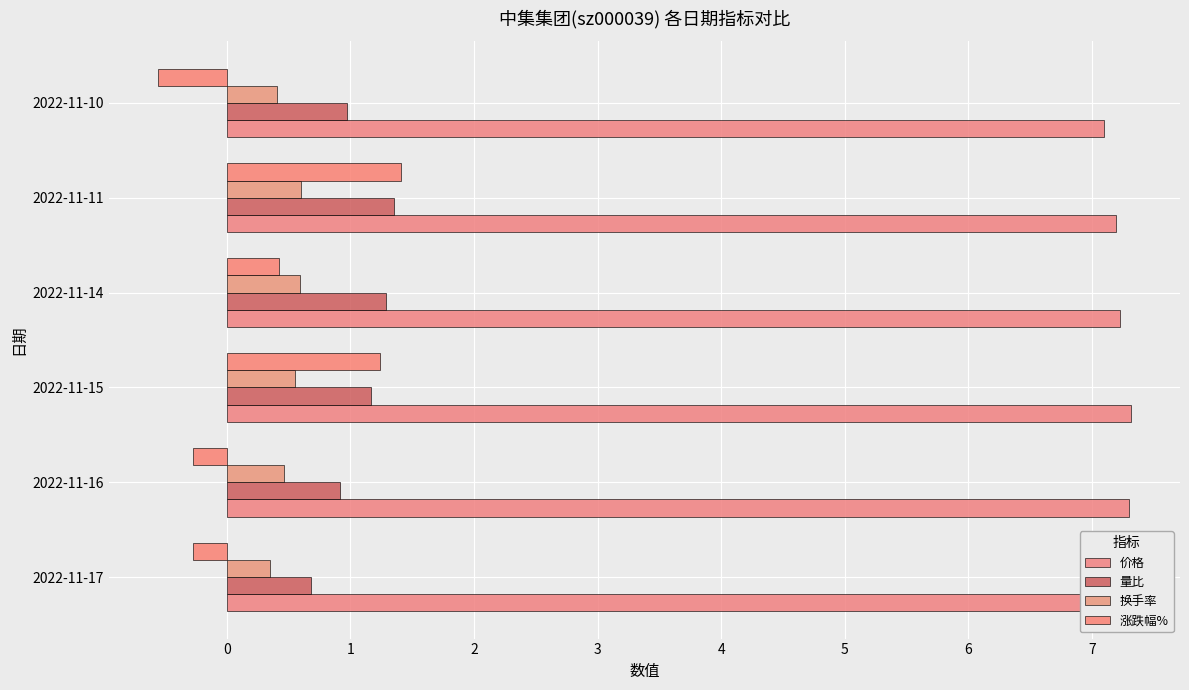

Which series has the widest spread of values?

涨跌幅%